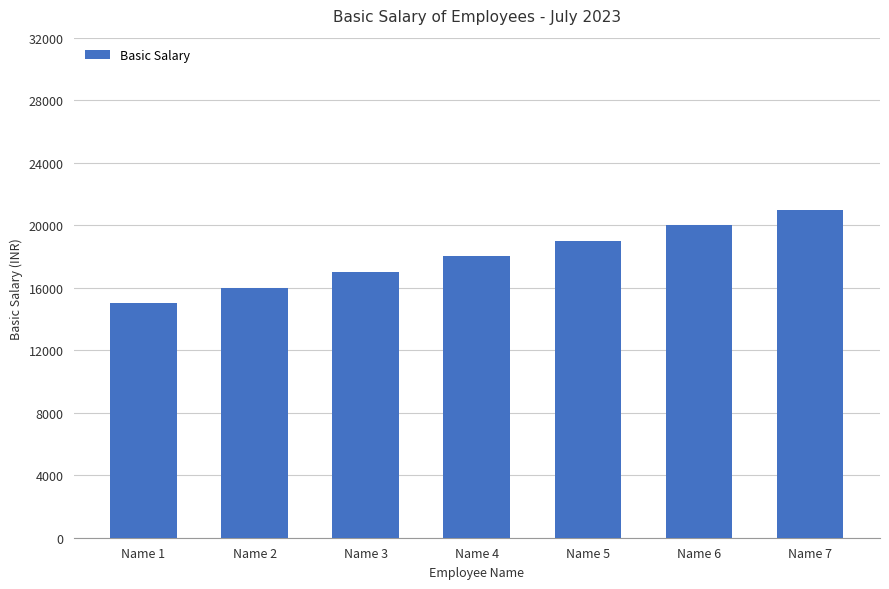

Reading left to right, list all the values displayed in this chart.

15000	16000	17000	18000	19000	20000	21000